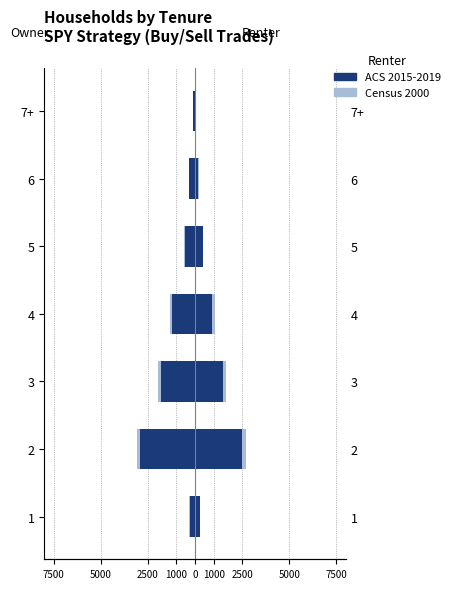

How many bars are there in each group?

2